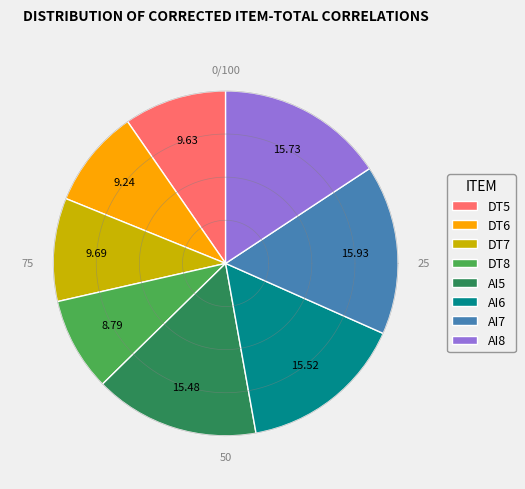

Rank the categories by value from lowest to highest.

DT8, DT6, DT5, DT7, AI5, AI6, AI8, AI7